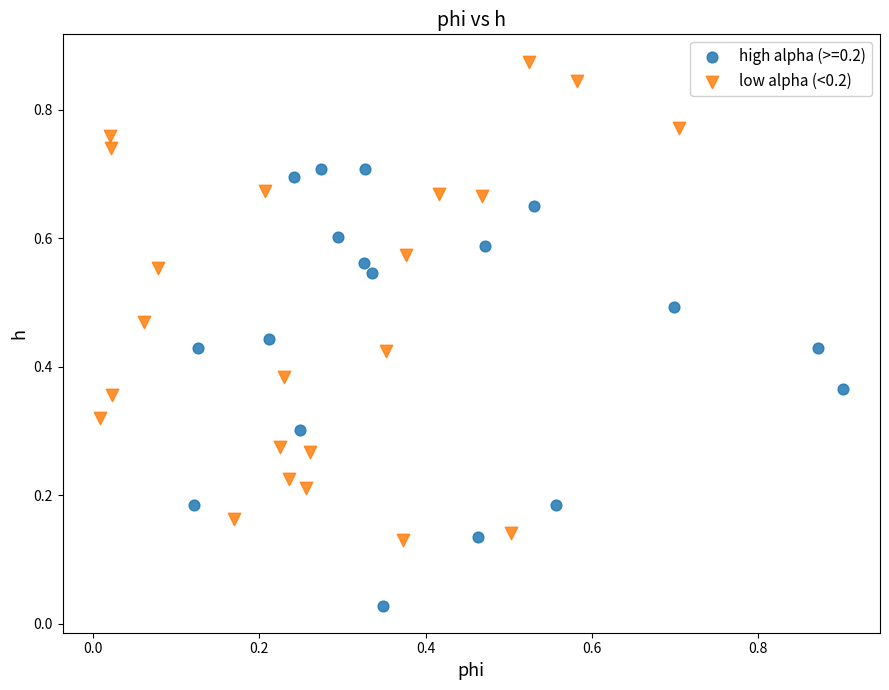

Which series contains the lowest Y value?

high alpha (>=0.2)